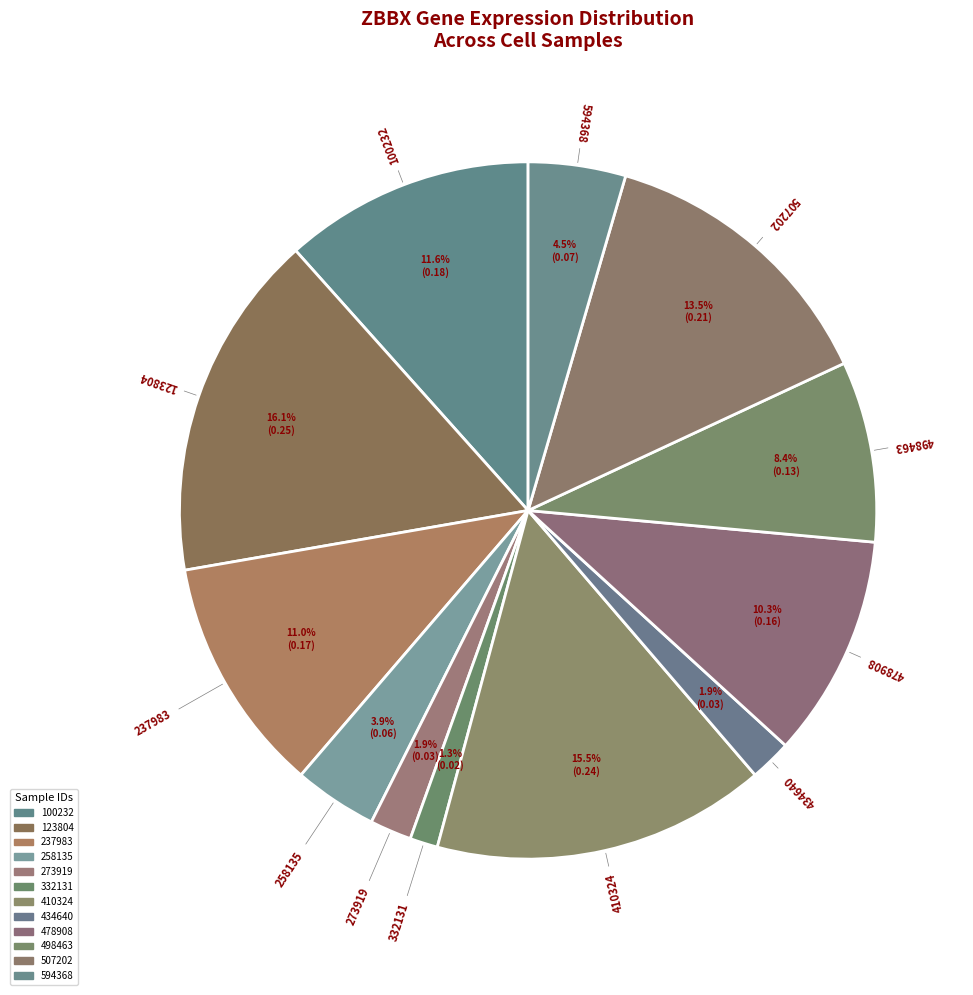

How many slices are in this pie chart?

12